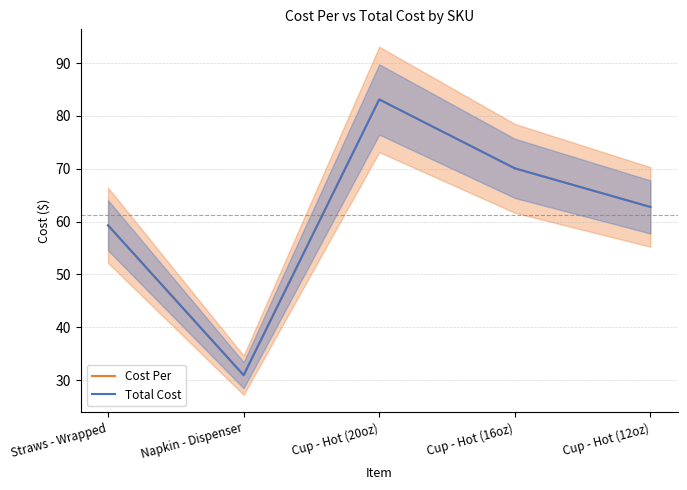

Where is the first local minimum for Total Cost?

Napkin - Dispenser